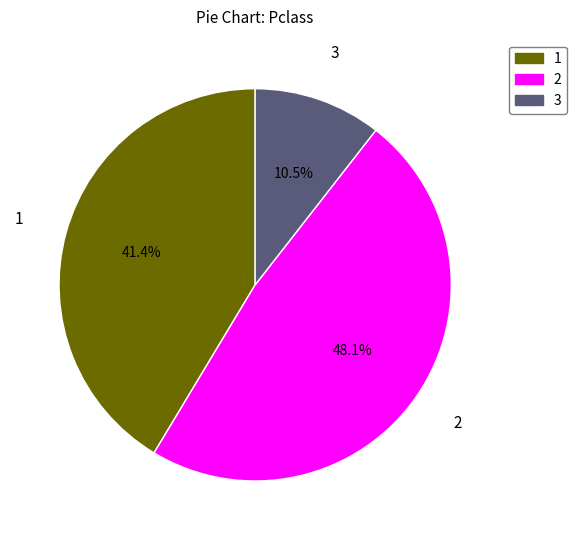

Is there any slice that represents more than half of the pie?

No